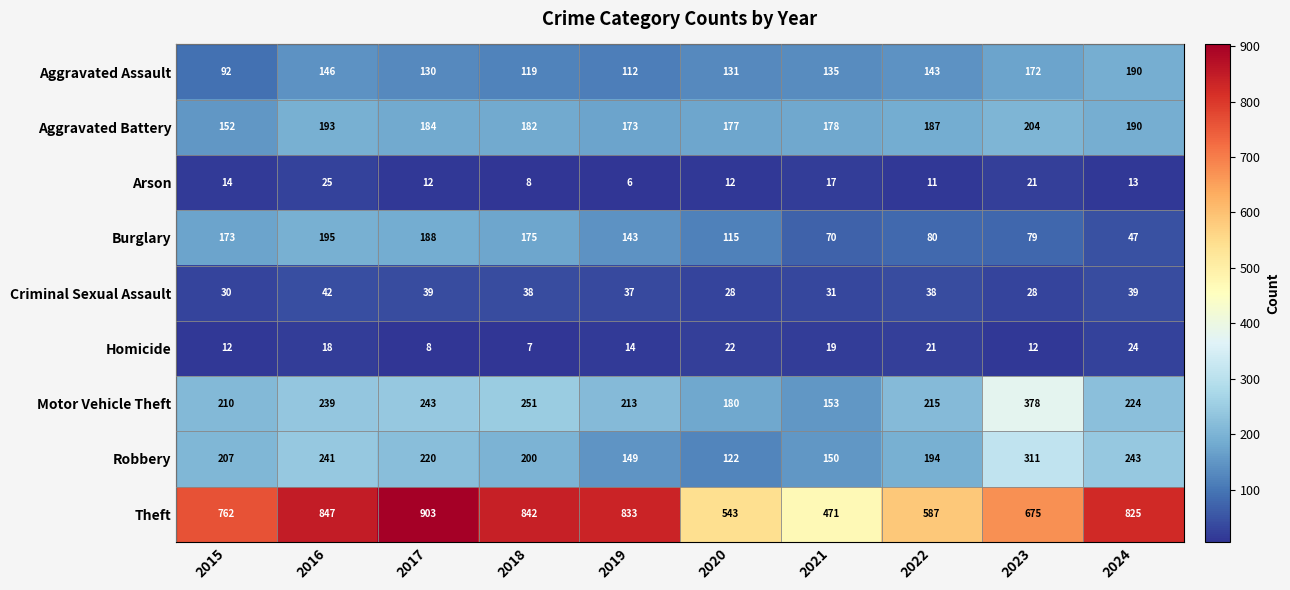

Which series has the largest total across all categories?

Theft